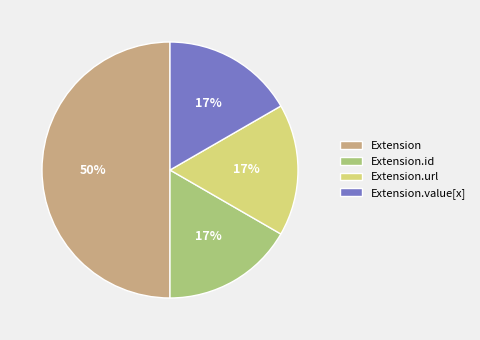

Count the number of slices in the pie.

4